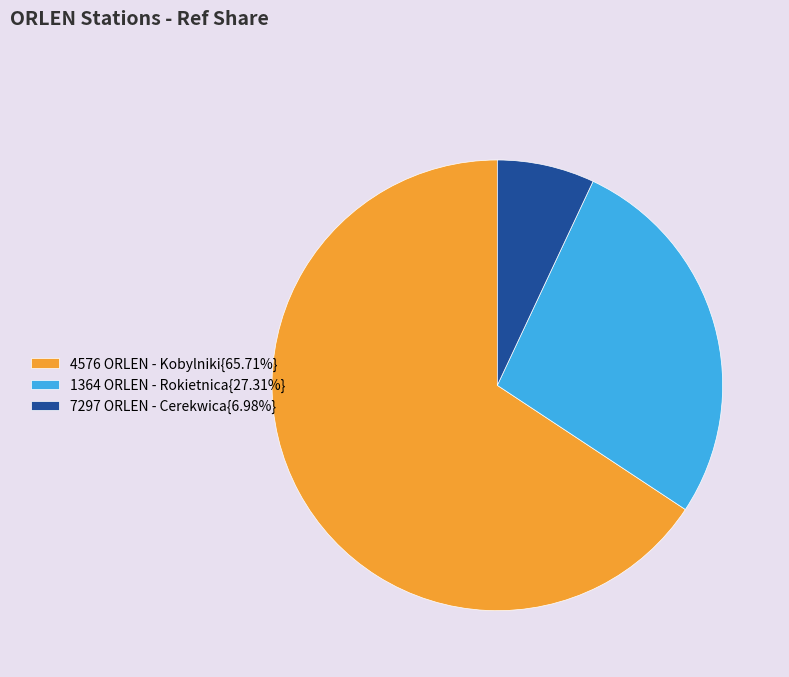

Do 4576 ORLEN - Kobylniki{65.71%} and 7297 ORLEN - Cerekwica{6.98%} together represent more than half of the pie?

Yes